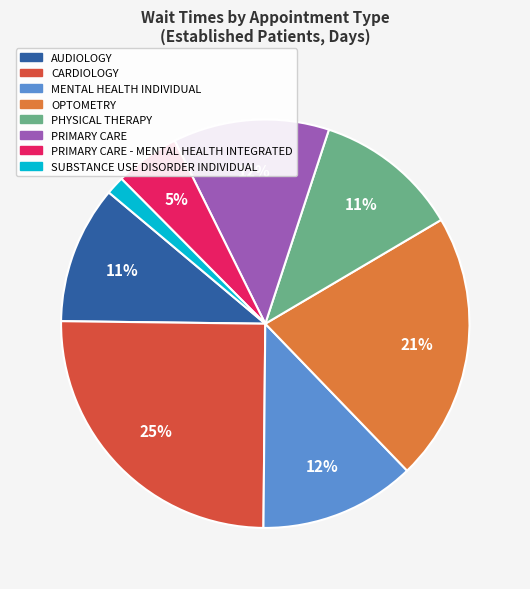

To the nearest percent, what is the difference between the largest and smallest slice percentages?

24%